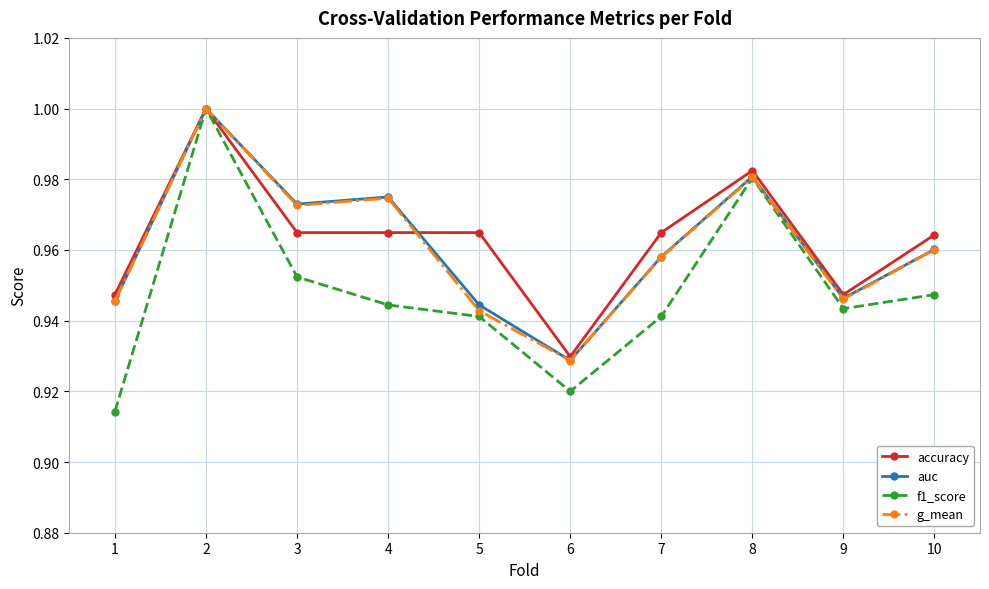

How many g_mean values are between 0 and 1?

10